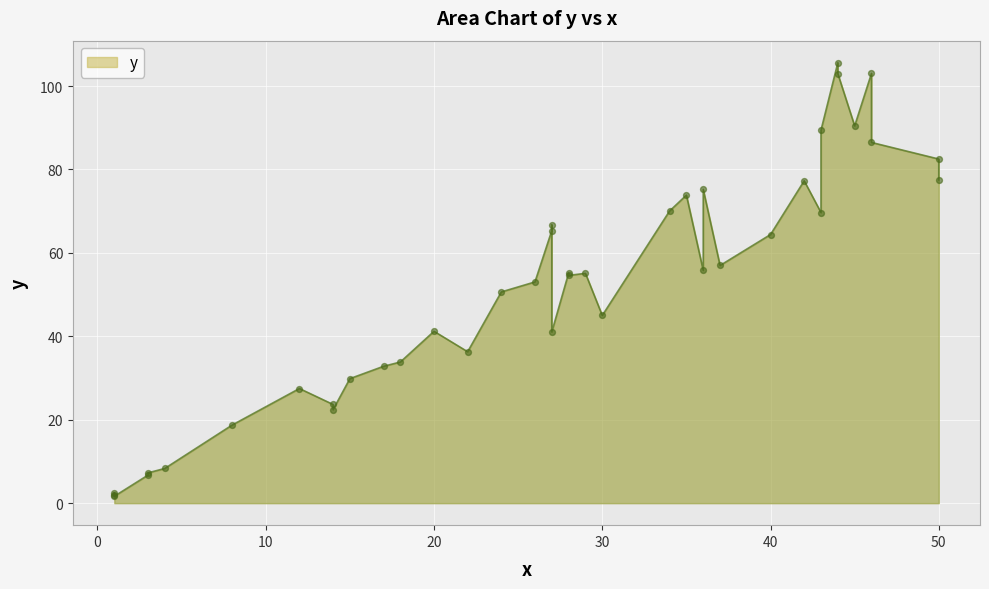

Between 33 and 31, which is larger?

31